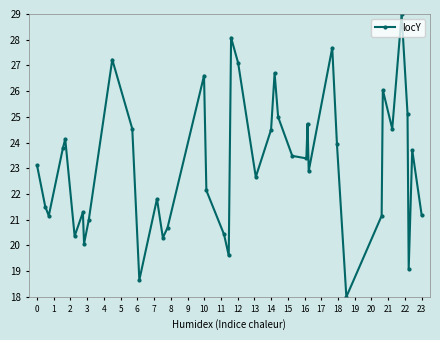

How many points are higher than both their immediate neighbors (excluding endpoints)?

12